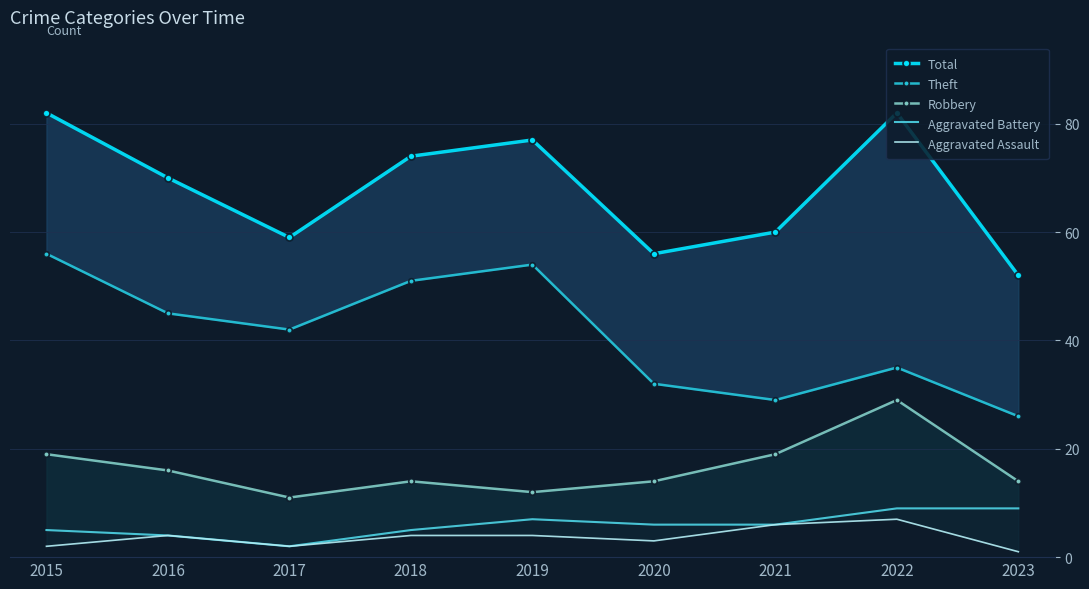

Is it true that Aggravated Assault equals 2 at 2015?

True